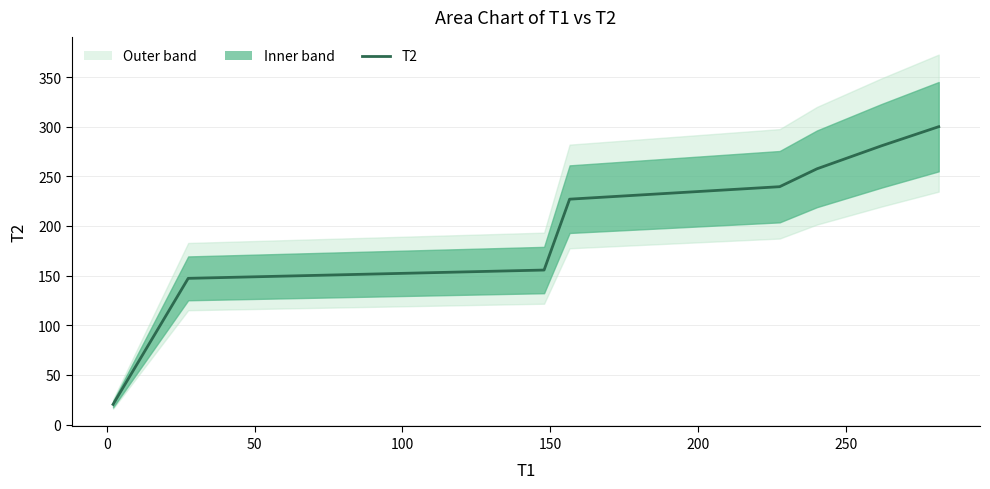

Is this an area chart (filled region under the line)?

No